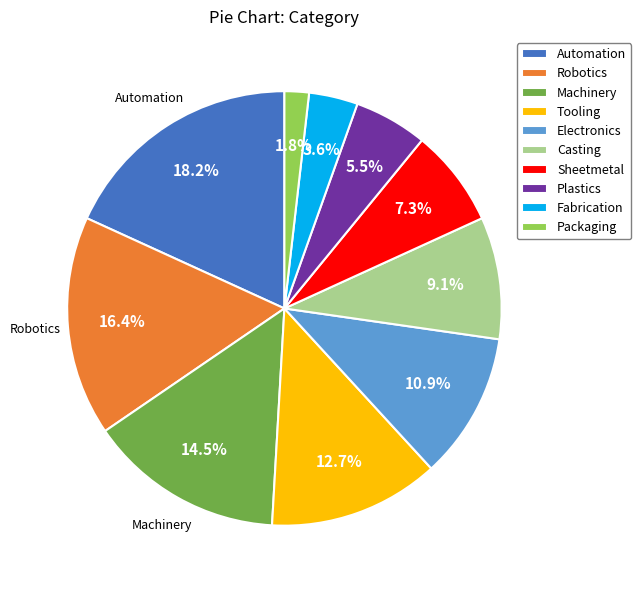

Is it true that Sheetmetal is 7% of the pie?

True